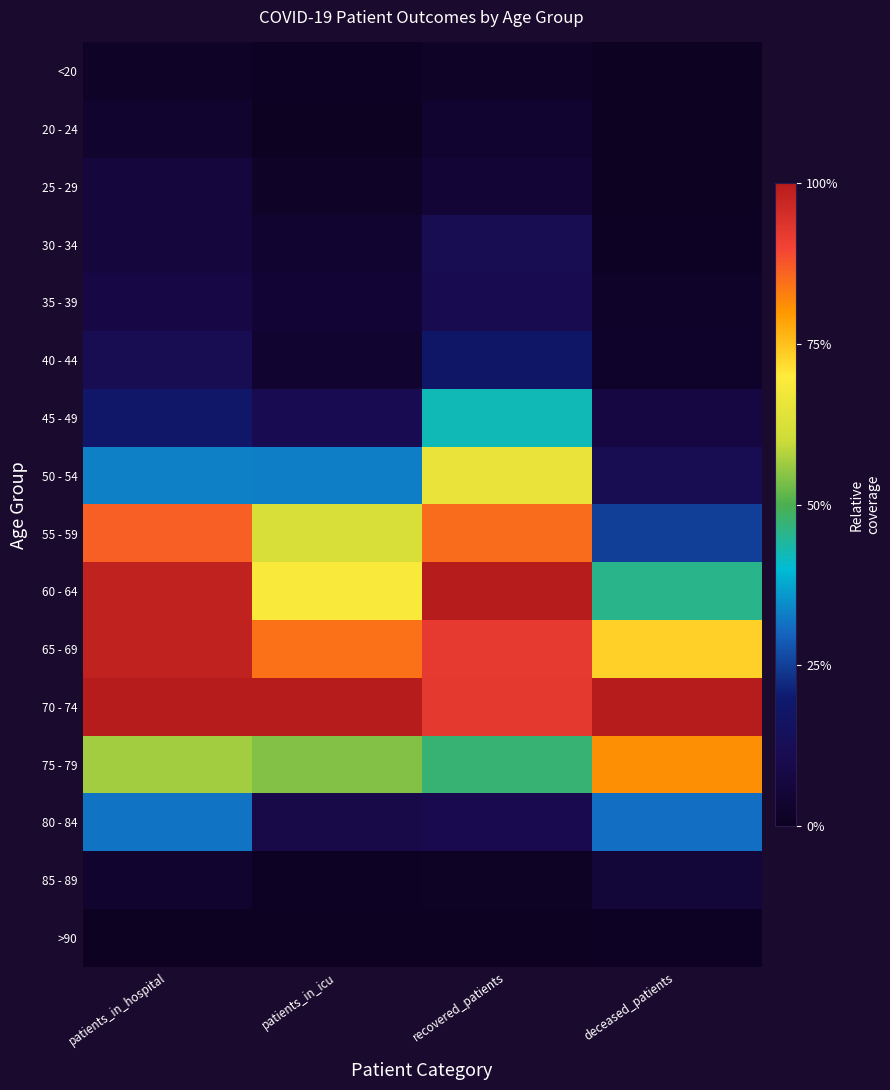

List the series in order of their peak value, lowest first.

>90, <20, 20 - 24, 85 - 89, 25 - 29, 35 - 39, 30 - 34, 40 - 44, 80 - 84, 45 - 49, 50 - 54, 75 - 79, 55 - 59, 65 - 69, 60 - 64, 70 - 74